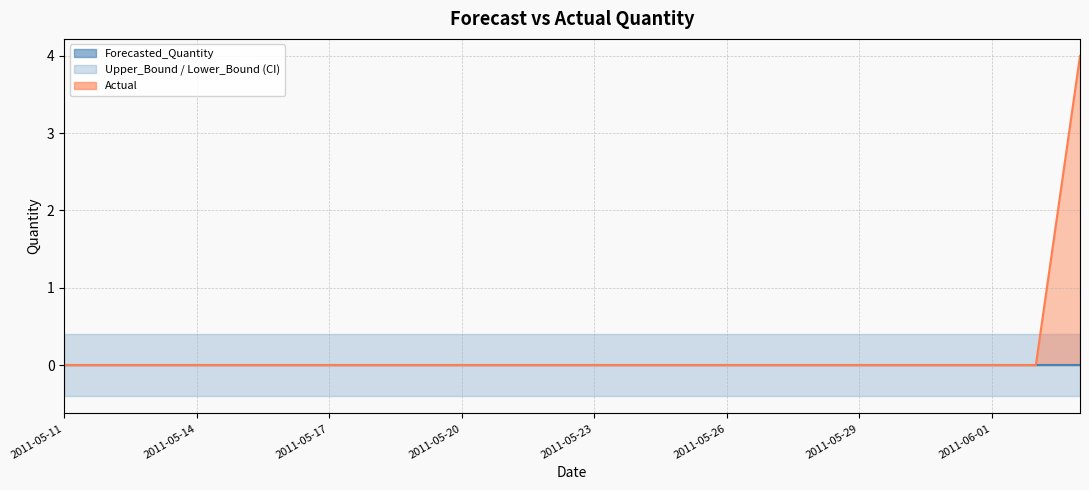

List the series in order of their overall mean, lowest first.

Lower_Bound, Forecasted_Quantity, Actual, Upper_Bound